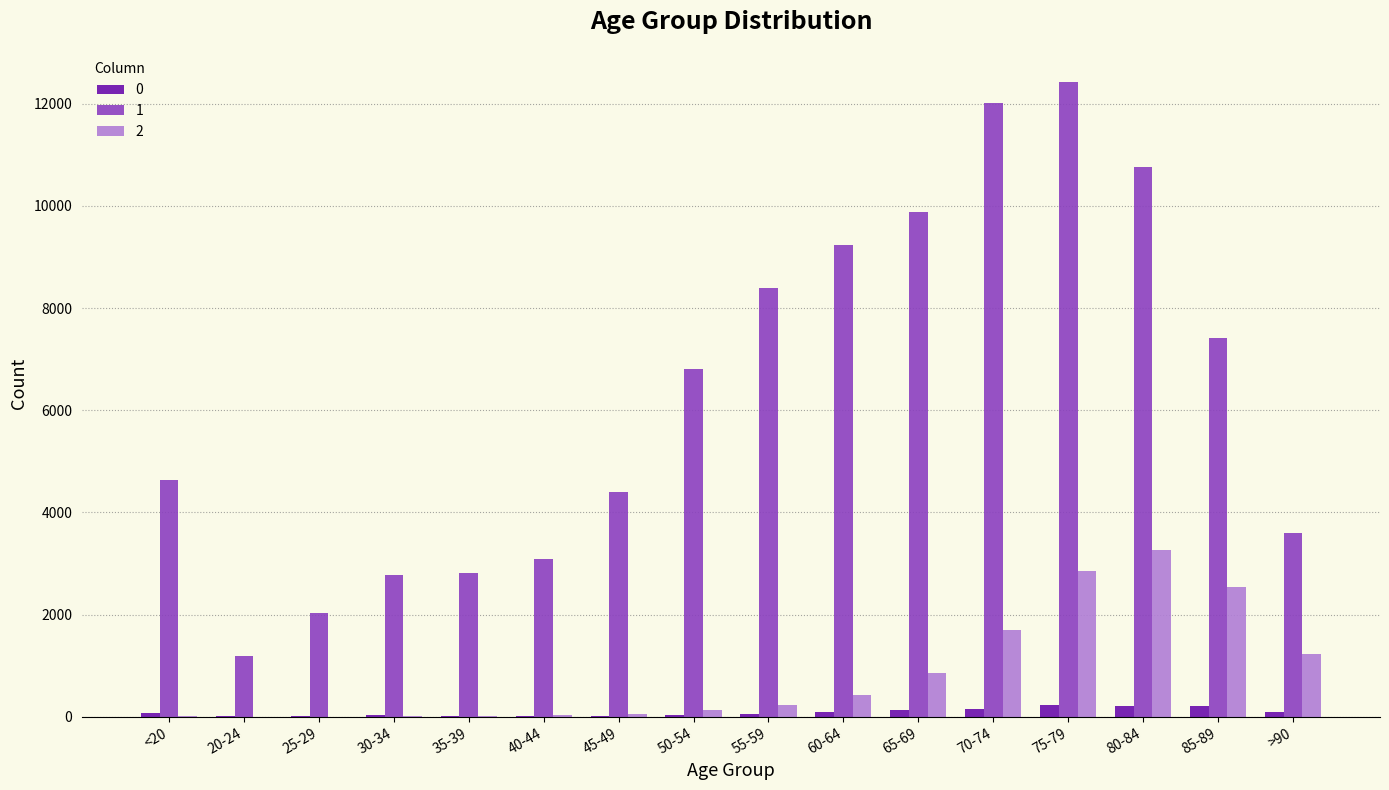

Which category has the highest value in the 2 series?

80-84